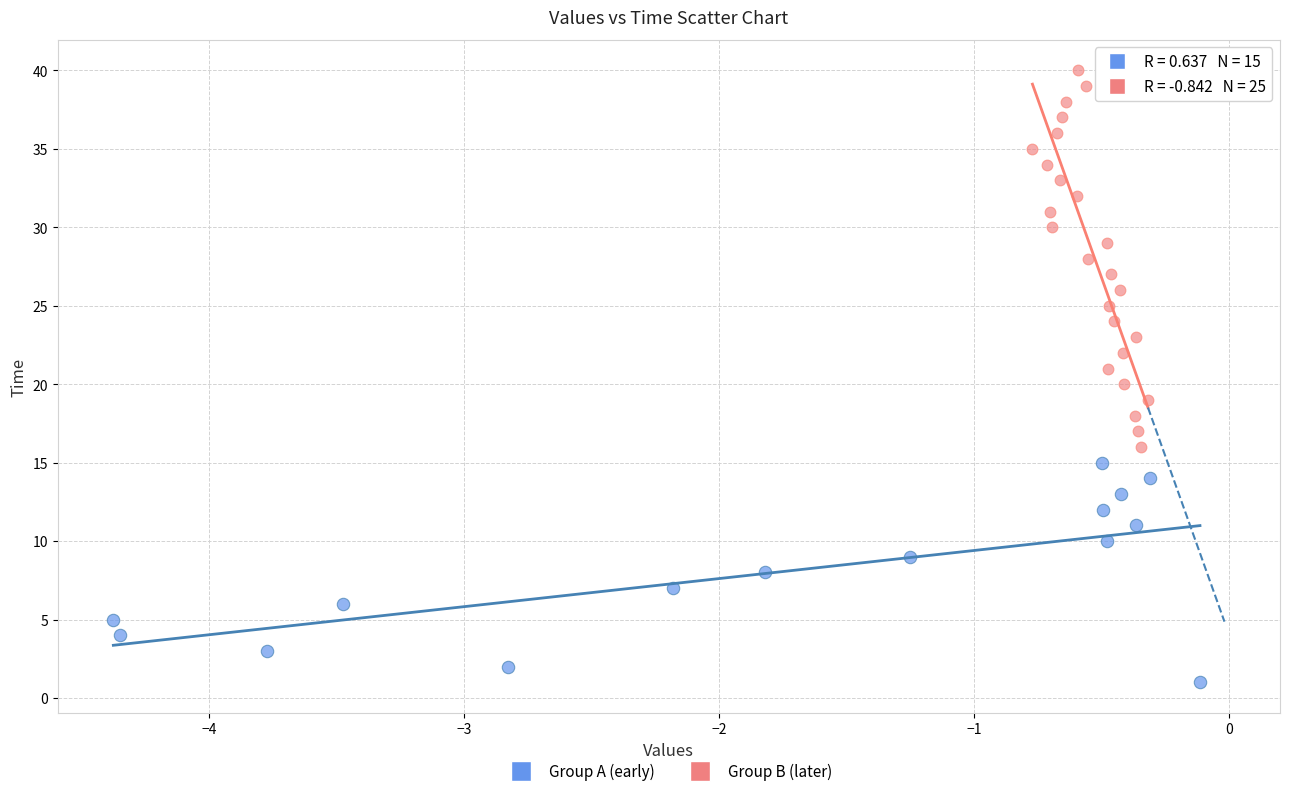

Which series has the largest Y range (max minus min)?

Group B (later)